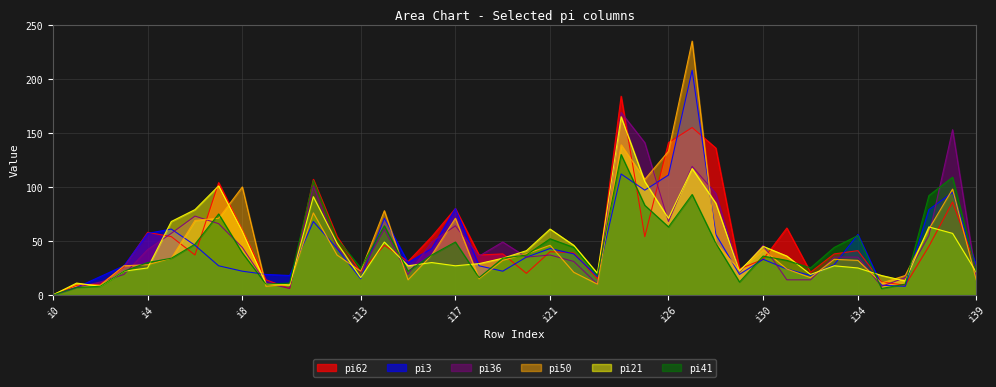

What are all the series names shown in the legend?

pi62, pi3, pi36, pi50, pi21, pi41